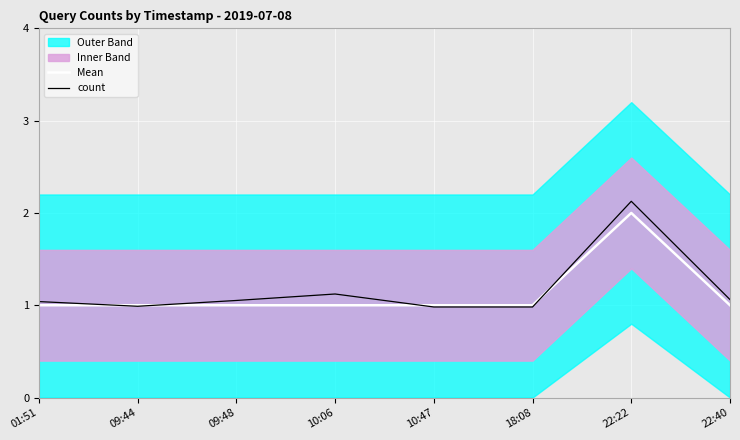

What is the label of the 8th point from the left?

22:40